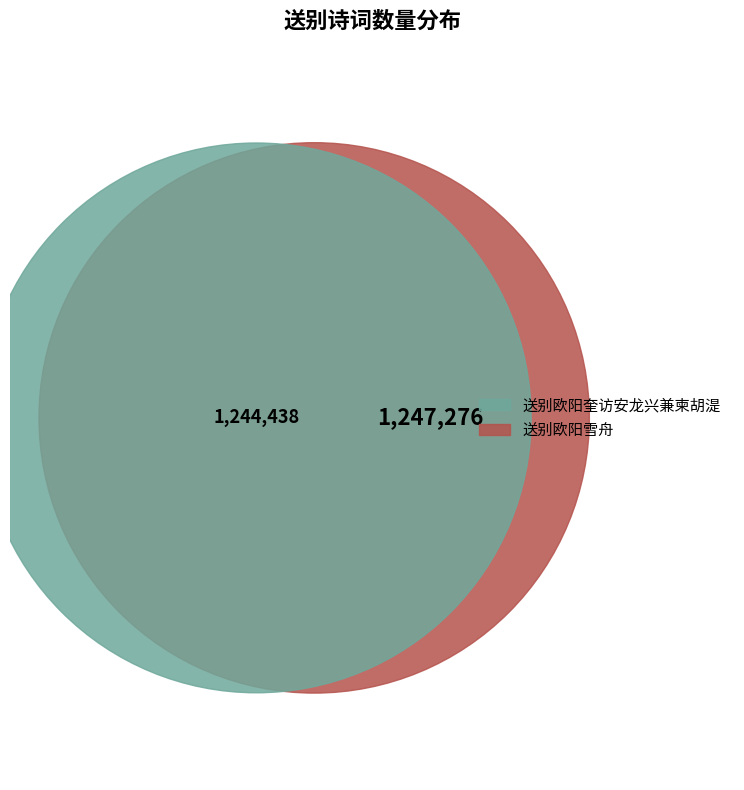

Is it true that 送别欧阳奎访安龙兴兼柬胡湜 is 50% of the pie?

True